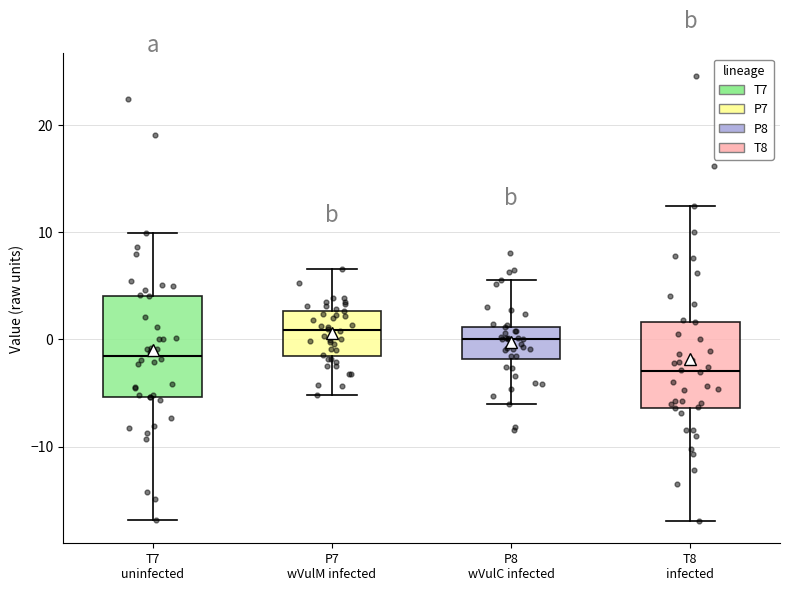

Reading left to right, transcribe this box plot: for each box, give where its median line is, the range the box spans, and where its two whiskers end, as read against the y-axis. The values are not printed on the chart, so give them approximately, as read against the axis.

T7 uninfected: median -1, box -5 to 4, whiskers -17 to 10
P7 wVulM infected: median 1, box -2 to 3, whiskers -5 to 7
P8 wVulC infected: median 0, box -2 to 1, whiskers -6 to 6
T8 infected: median -3, box -6 to 2, whiskers -17 to 12